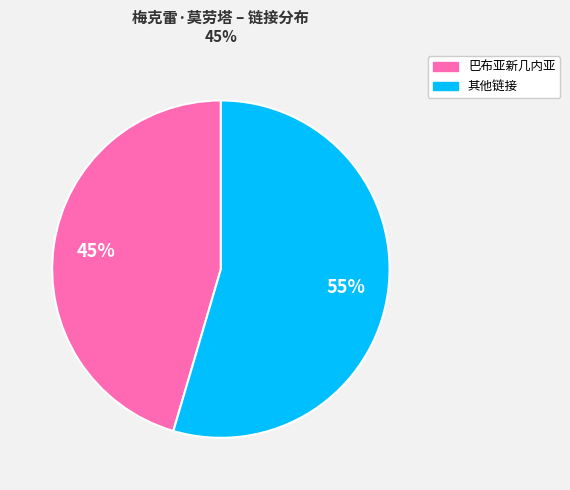

Does any single category account for the majority?

Yes